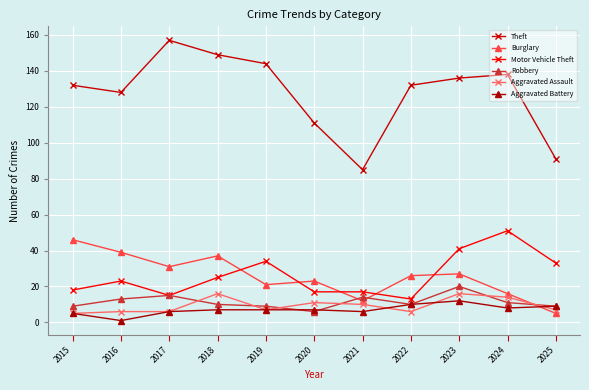

Is it true that Robbery equals 9 at 2025?

True